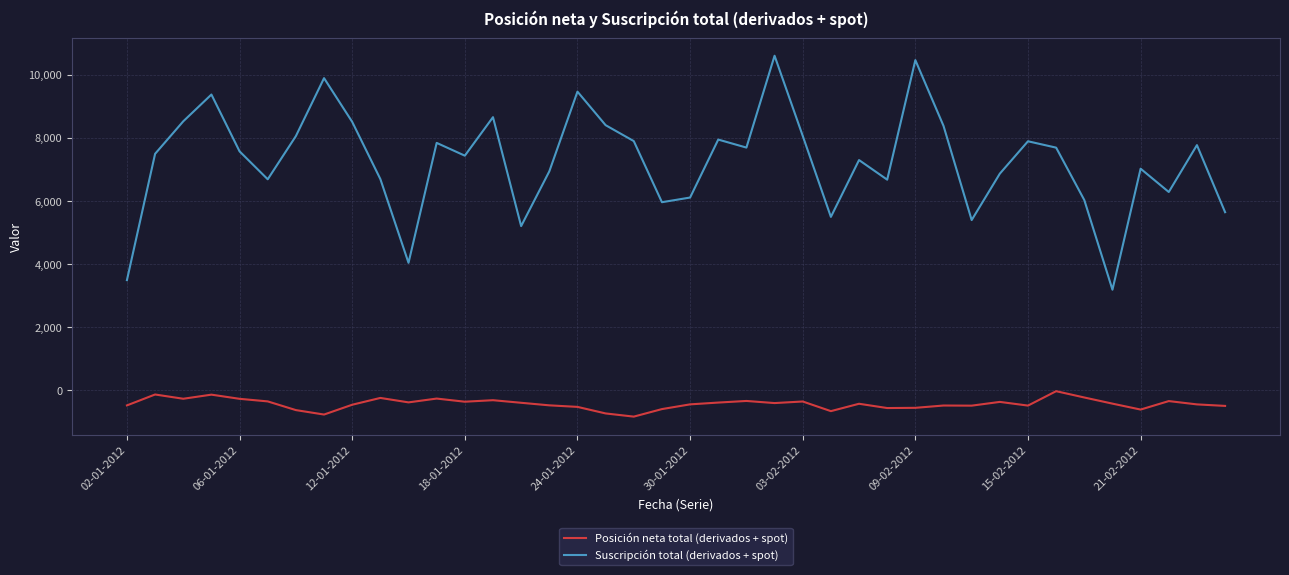

Rank the series by their maximum value, from lowest to highest.

Posición neta total (derivados + spot), Suscripción total (derivados + spot)